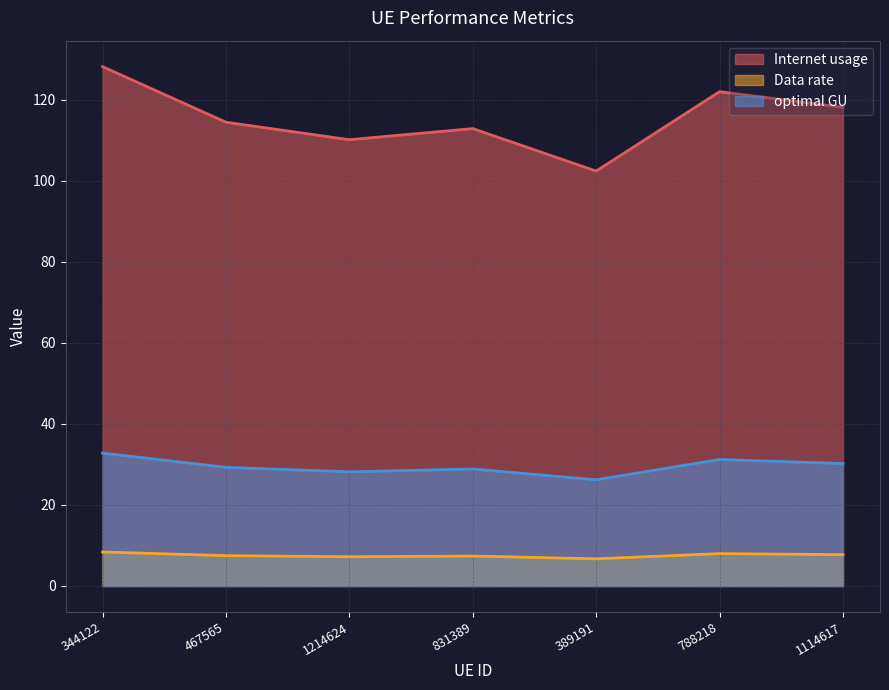

Reading left to right, transcribe all the data shown in this chart.

Internet usage: 344122=128.1	467565=114.4	1214624=110.1	831389=112.8	389191=102.4	788218=121.9	1114617=118.1
Data rate: 344122=8.4	467565=7.5	1214624=7.2	831389=7.4	389191=6.7	788218=8.0	1114617=7.7
optimal GU: 344122=32.8	467565=29.3	1214624=28.2	831389=28.9	389191=26.2	788218=31.2	1114617=30.2